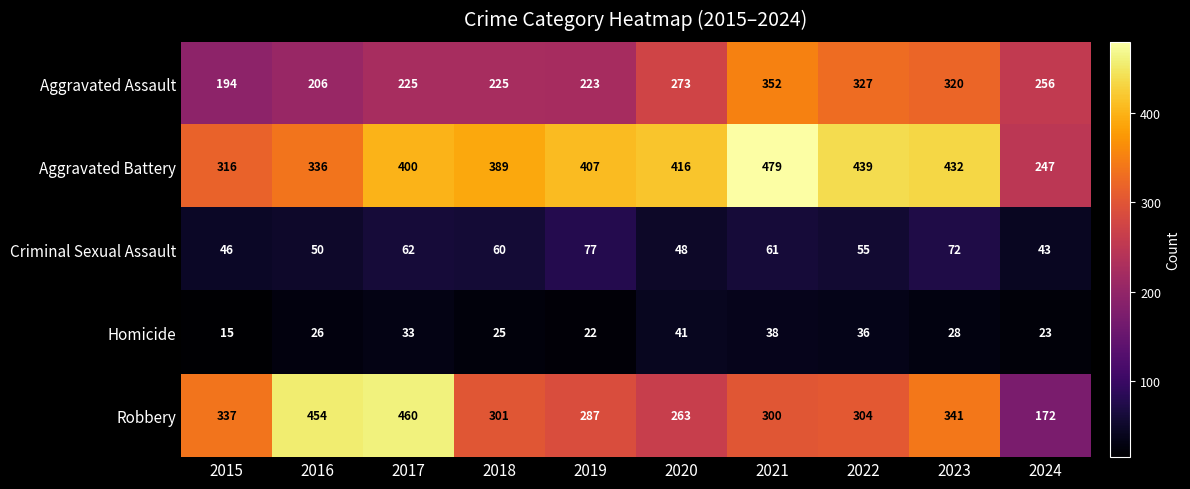

At which category does the chart reach its minimum across all series?

2015